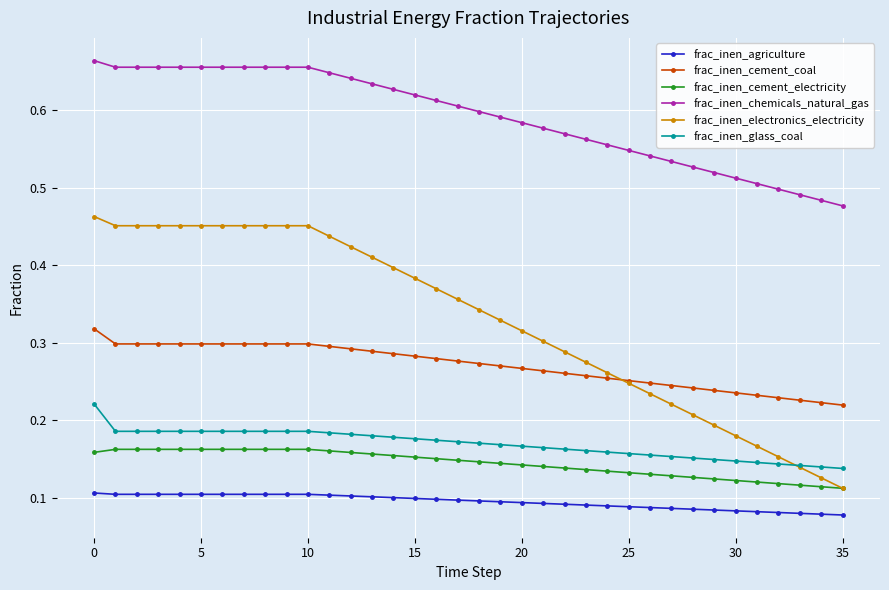

Rank the series by their maximum value, from highest to lowest.

frac_inen_chemicals_natural_gas, frac_inen_electronics_electricity, frac_inen_cement_coal, frac_inen_glass_coal, frac_inen_cement_electricity, frac_inen_agriculture